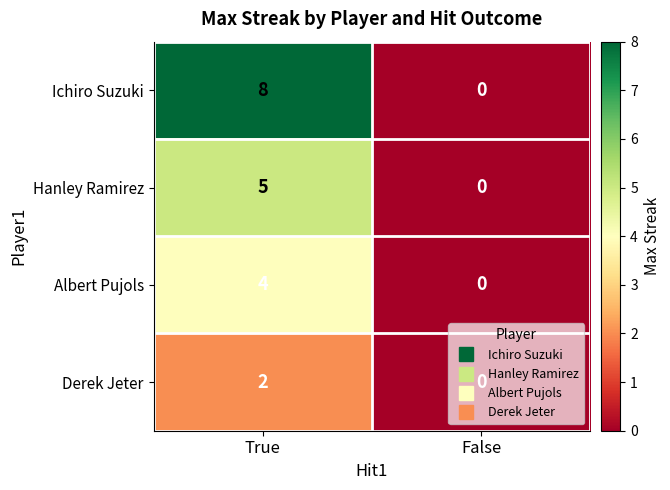

What is the difference between the maximum and minimum values in the Hanley Ramirez series?

5